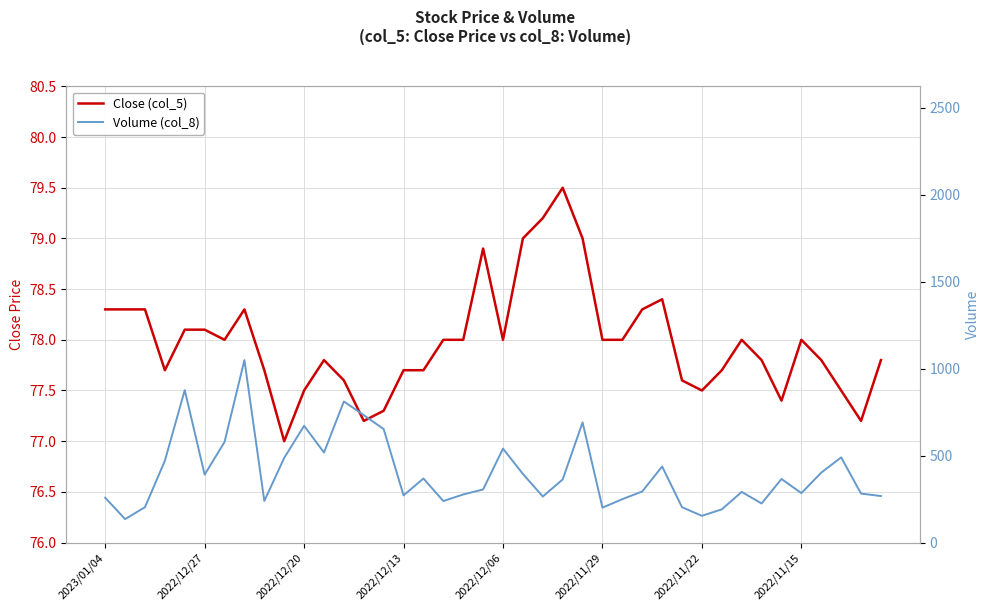

What is the difference between the maximum and second lowest values in the Close (col_5) series?

2.3